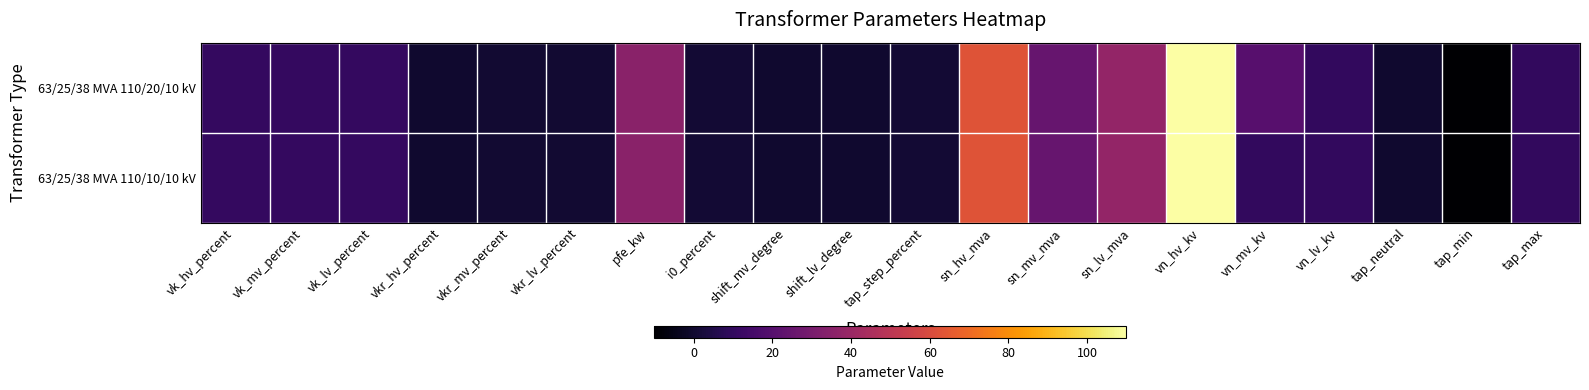

At which category does the chart reach its minimum across all series?

tap_min